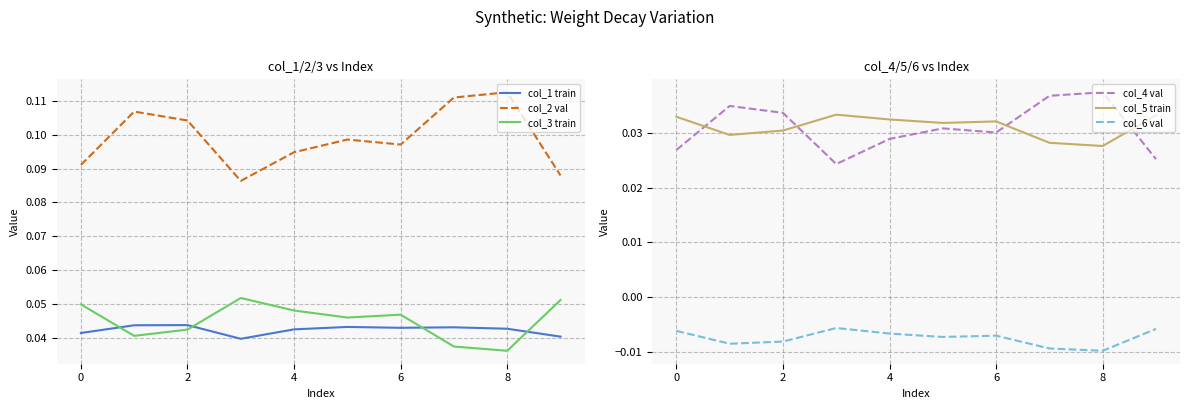

What is the difference between the highest and lowest values at 7?

0.1